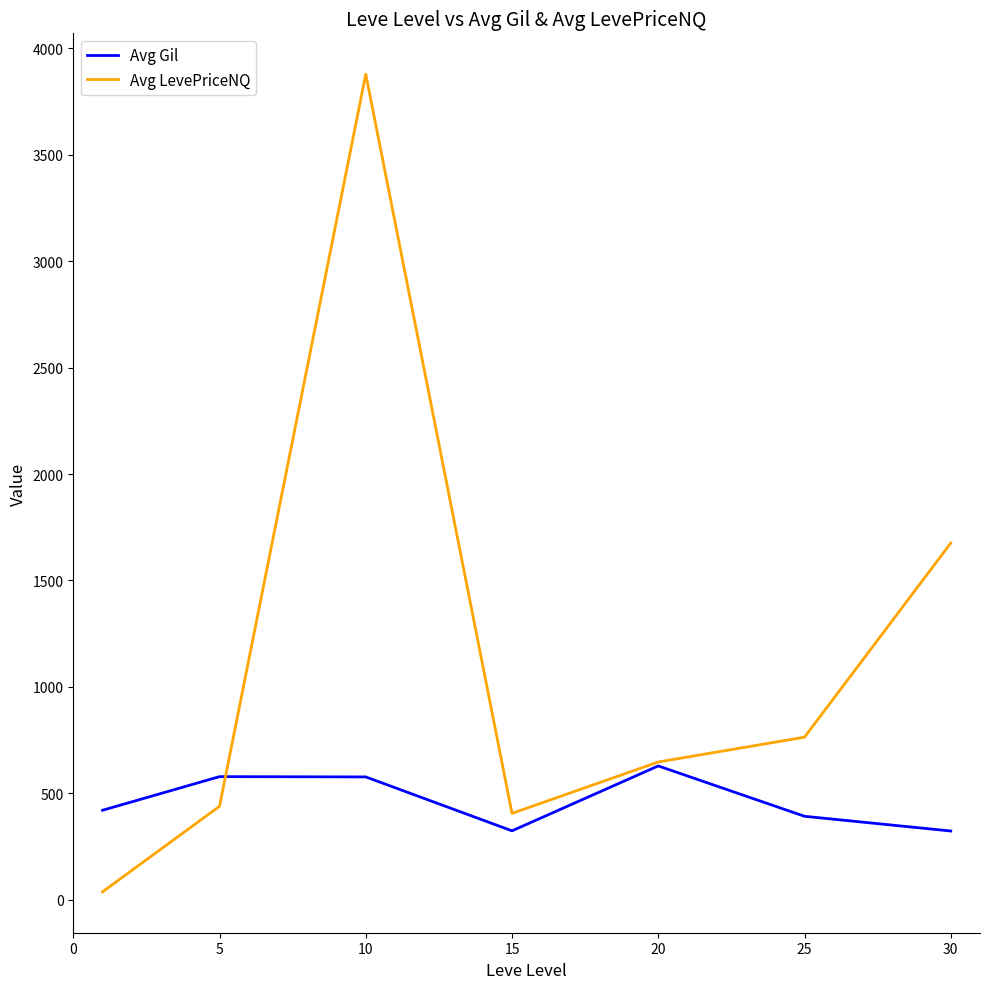

What is the maximum value shown in the chart?

3878.9